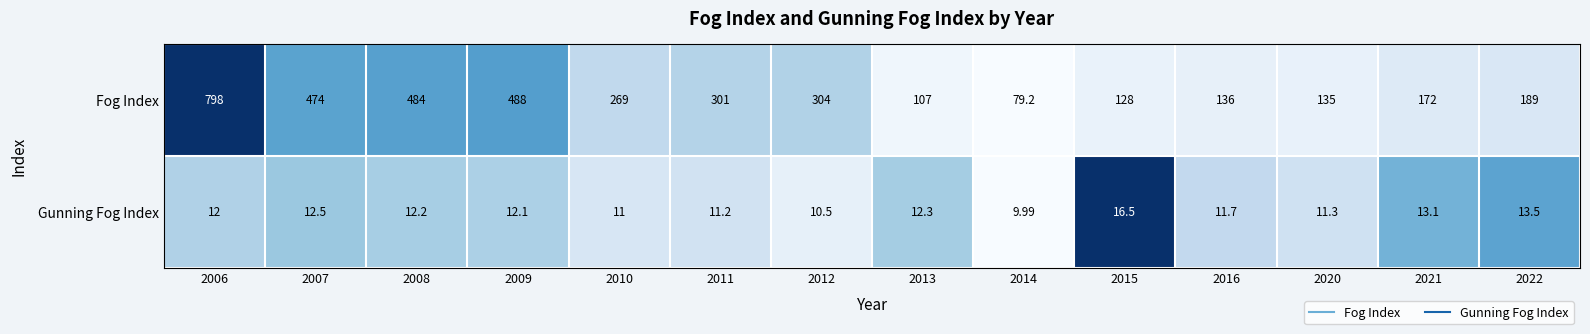

List the series in order of their overall mean, highest first.

Fog Index, Gunning Fog Index